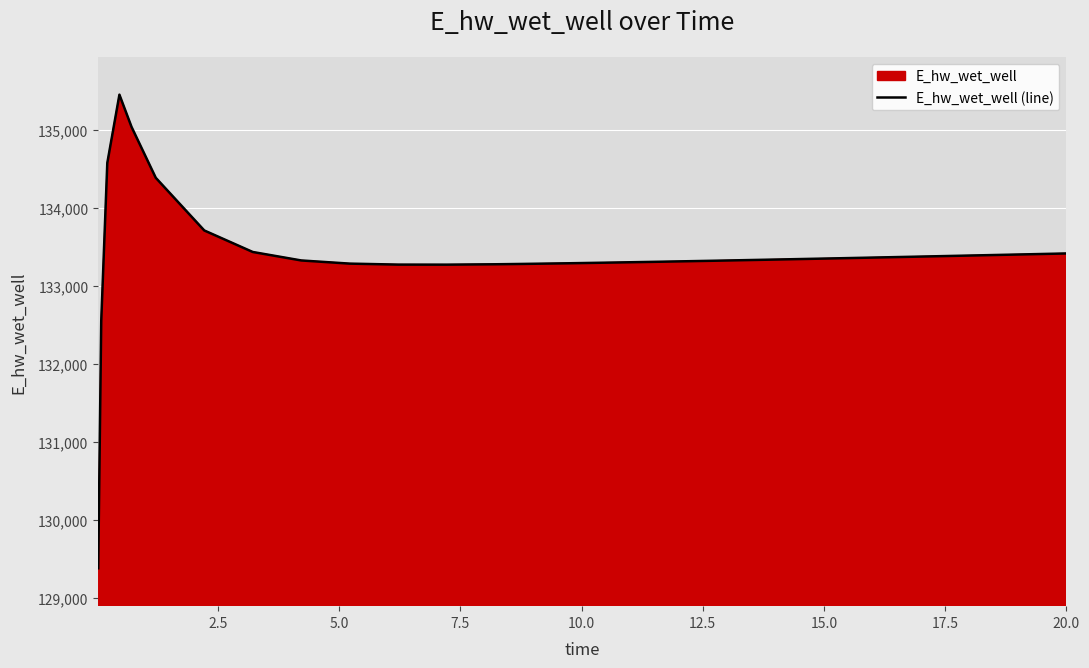

What is the difference between the maximum and minimum values?

6077.8